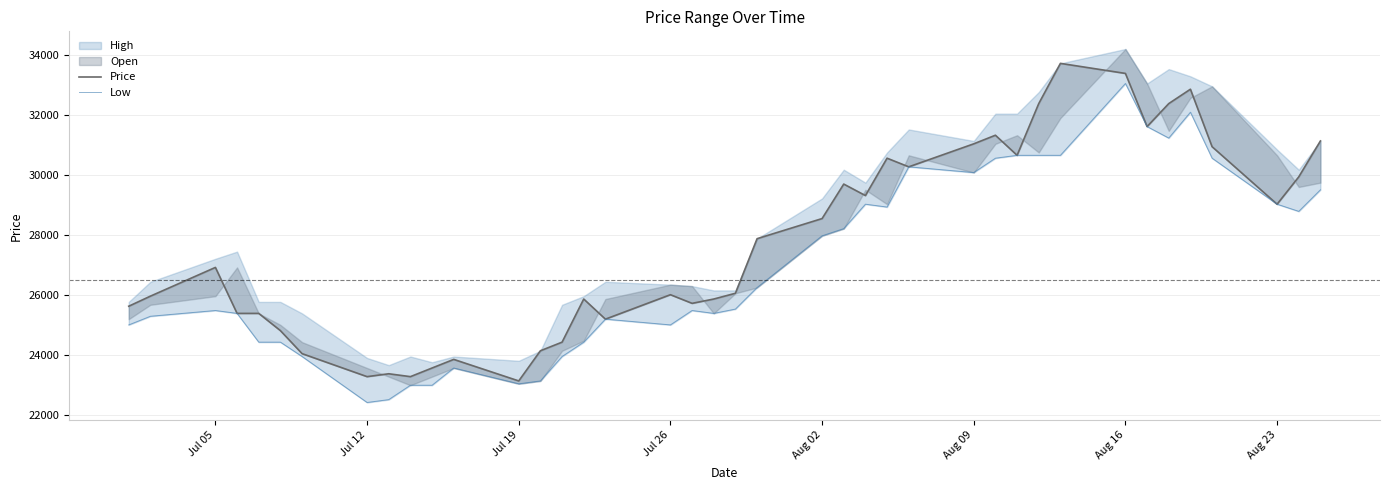

True or false: Low and Price cross at least once.

False